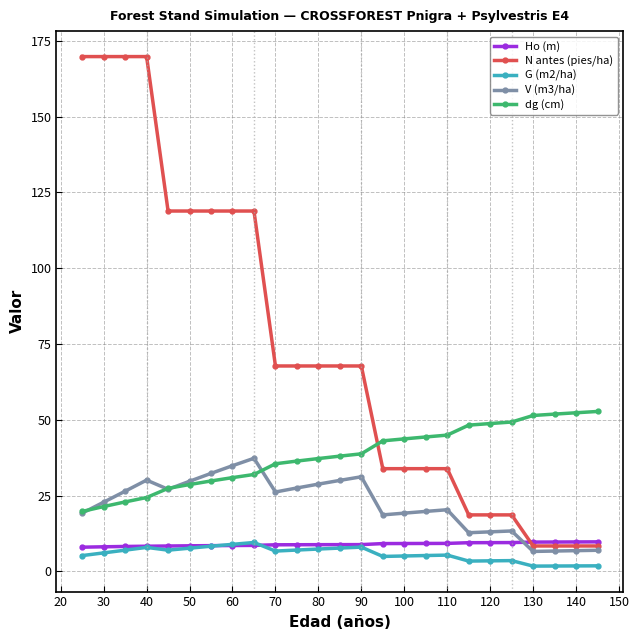

True or false: G (m2/ha) has more than 2 interior local peaks.

True